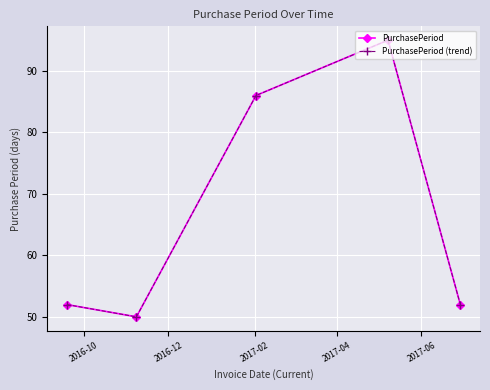

Is this an area chart (filled region under the line)?

No